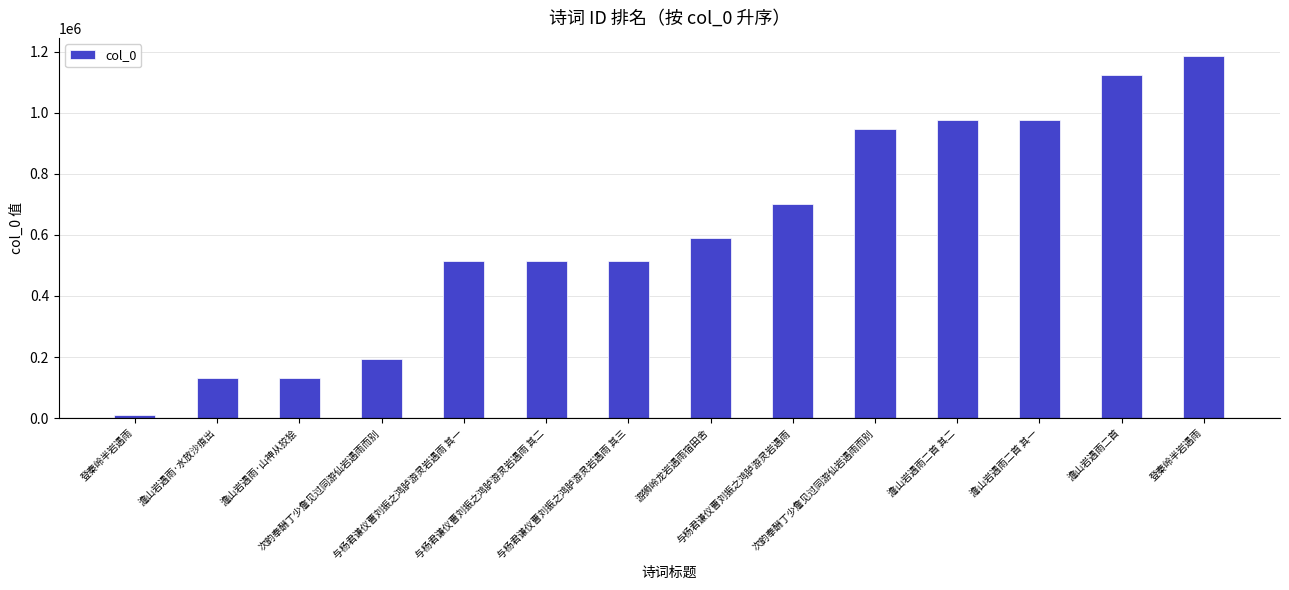

Rank the categories by value from highest to lowest.

登秦岭半岩遇雨, 澹山岩遇雨二首, 澹山岩遇雨二首 其一, 澹山岩遇雨二首 其二, 次韵奉酬丁少詹见过同游仙岩遇雨而别, 与杨君谦仪曹刘振之鸿胪游灵岩遇雨, 游狮岭龙岩遇雨宿田舍, 与杨君谦仪曹刘振之鸿胪游灵岩遇雨 其三, 与杨君谦仪曹刘振之鸿胪游灵岩遇雨 其二, 与杨君谦仪曹刘振之鸿胪游灵岩遇雨 其一, 次韵奉酬丁少詹见过同游仙岩遇雨而别, 澹山岩遇雨·山神从狡狯, 澹山岩遇雨·水放沙痕出, 登秦岭半岩遇雨